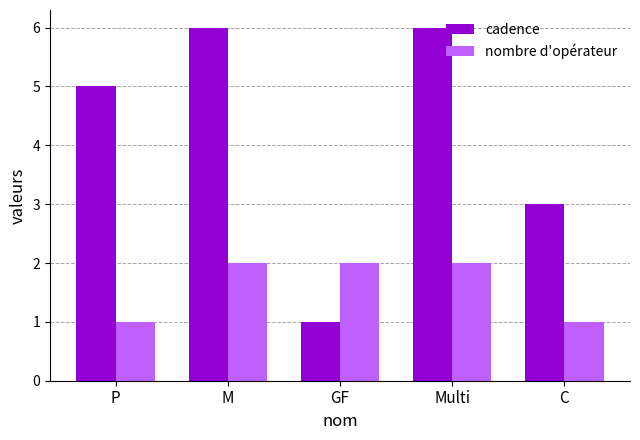

Which series has the largest range (max minus min)?

cadence